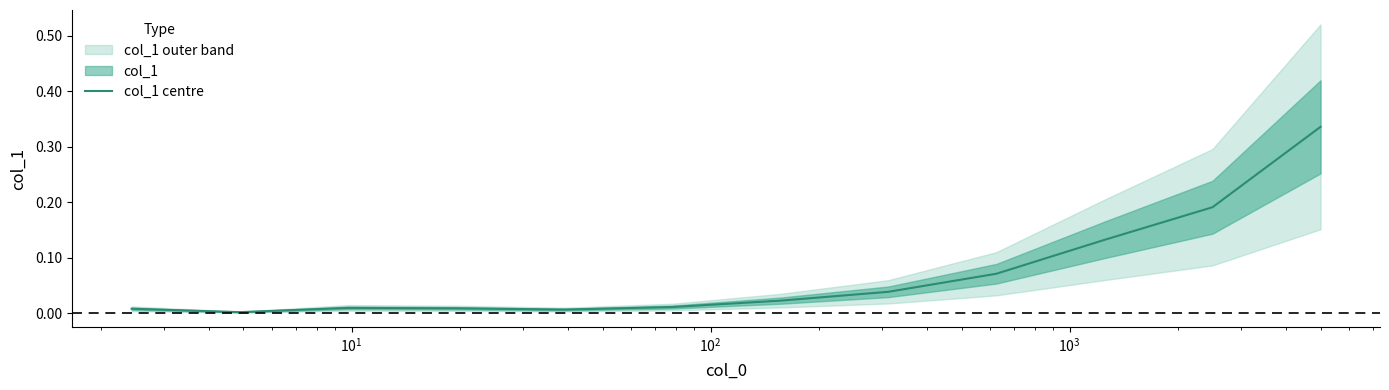

What is the difference between the maximum and minimum values?

0.3